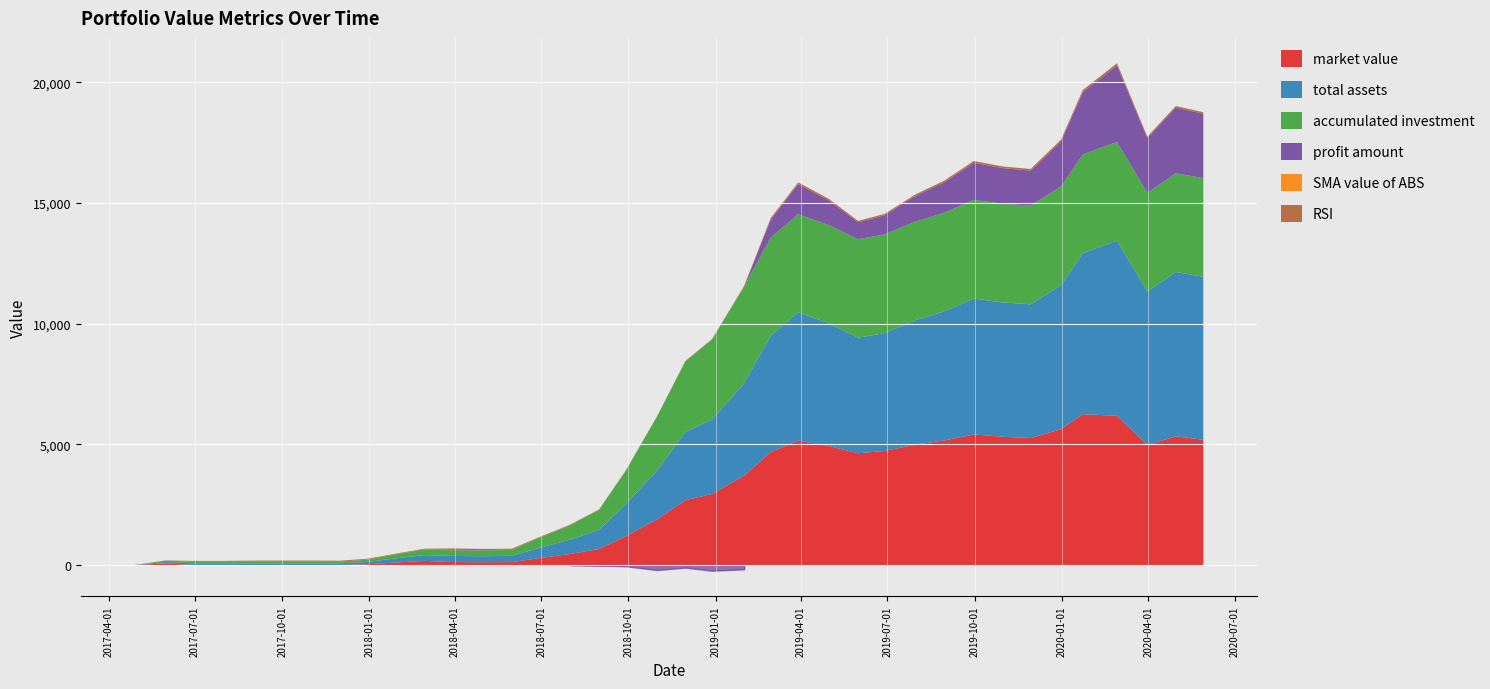

True or false: market value has a value of 5260.1 at 2019-11-29.

True